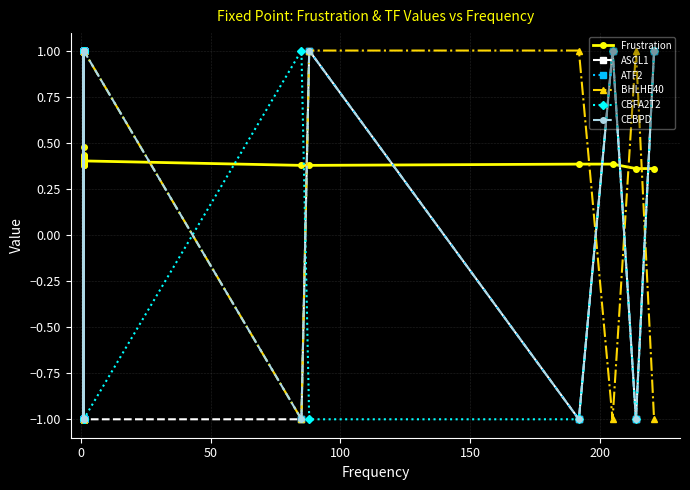

Count the ASCL1 values in the range -1 to 1.

25